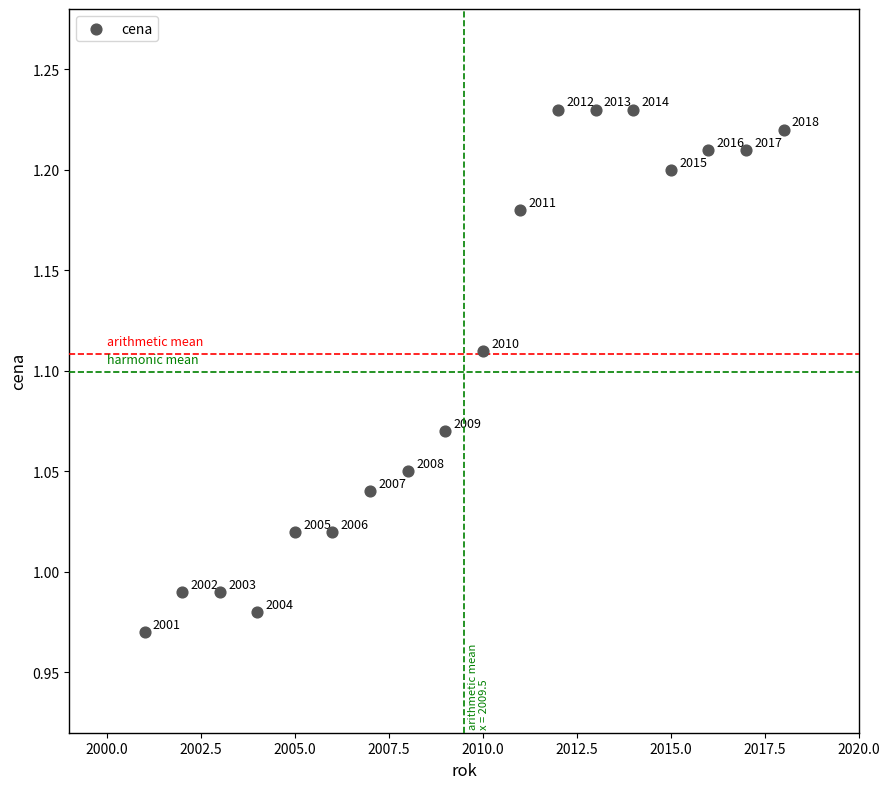

What is the range of X values (max minus min)?

17.0